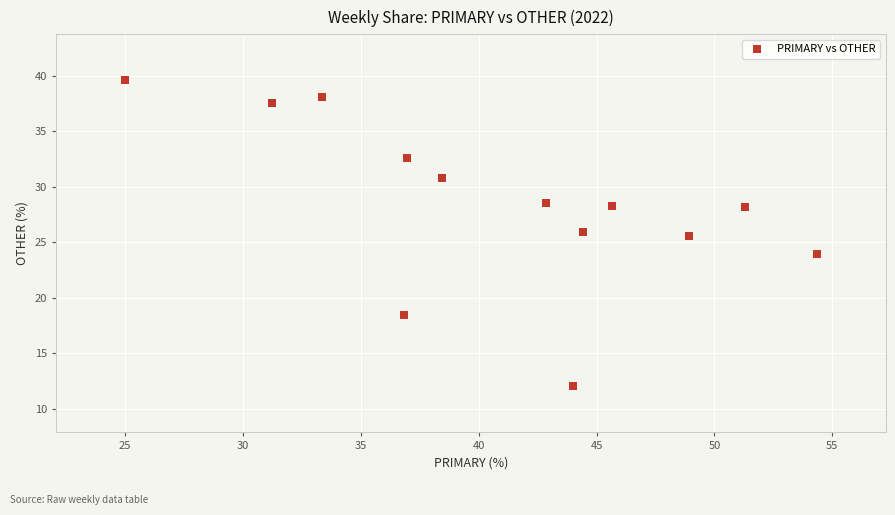

What Y value in the scatter plot is closest to 25?

25.5